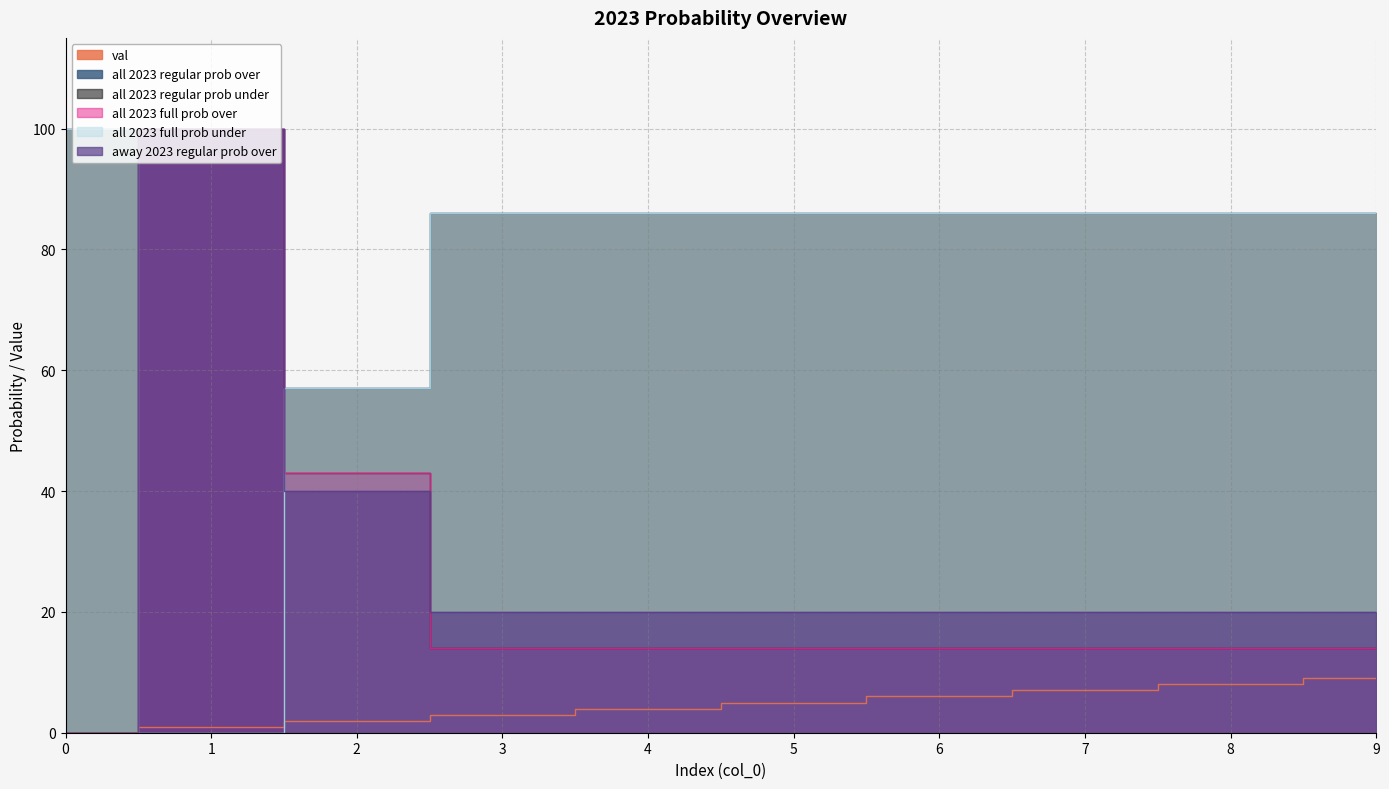

Between which two adjacent categories do away 2023 regular prob over and all 2023 regular prob under first intersect?

2 and 3